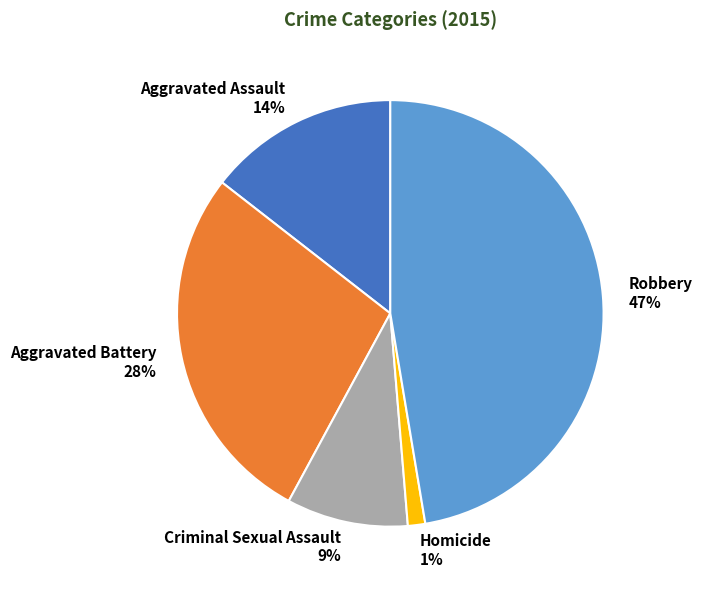

Is Homicide the majority of the pie?

No